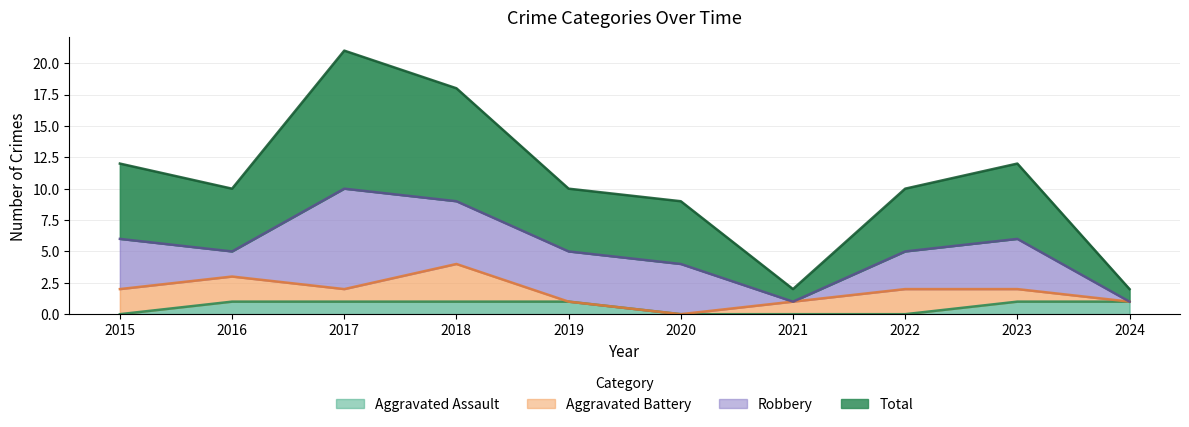

True or false: Total and Aggravated Assault cross at least once.

False